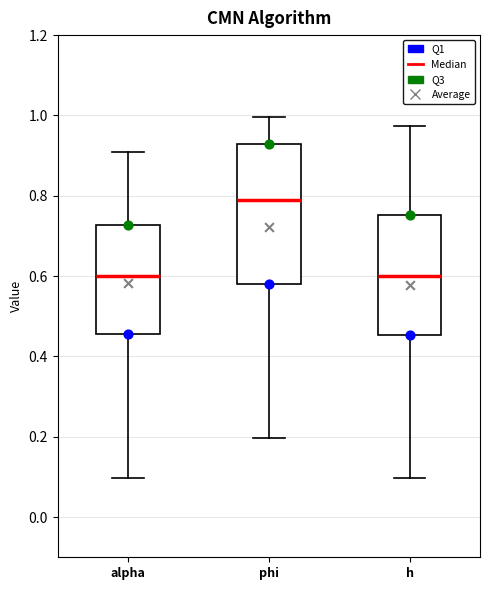

Which box's median line is the highest?

phi